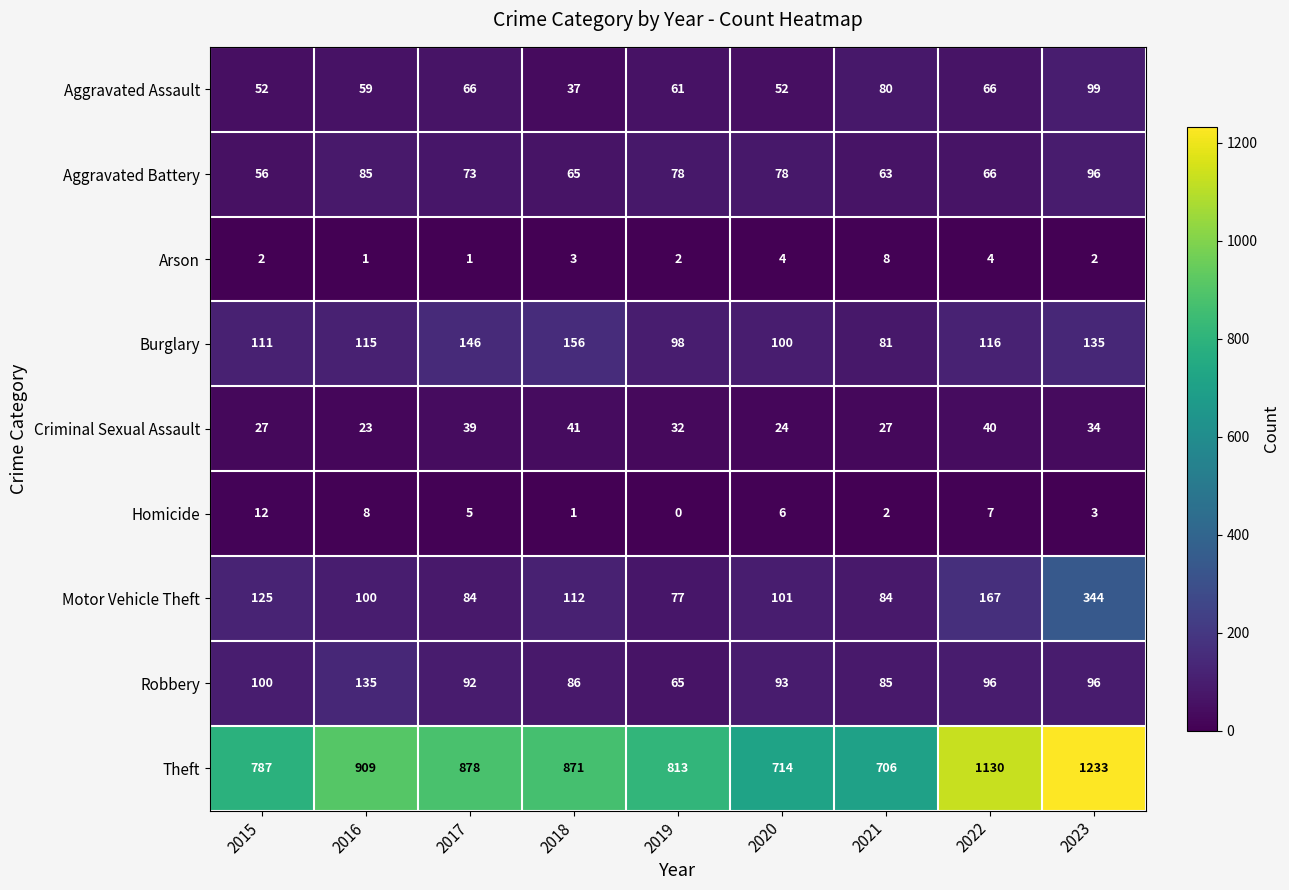

List the series in order of their peak value, highest first.

Theft, Motor Vehicle Theft, Burglary, Robbery, Aggravated Assault, Aggravated Battery, Criminal Sexual Assault, Homicide, Arson